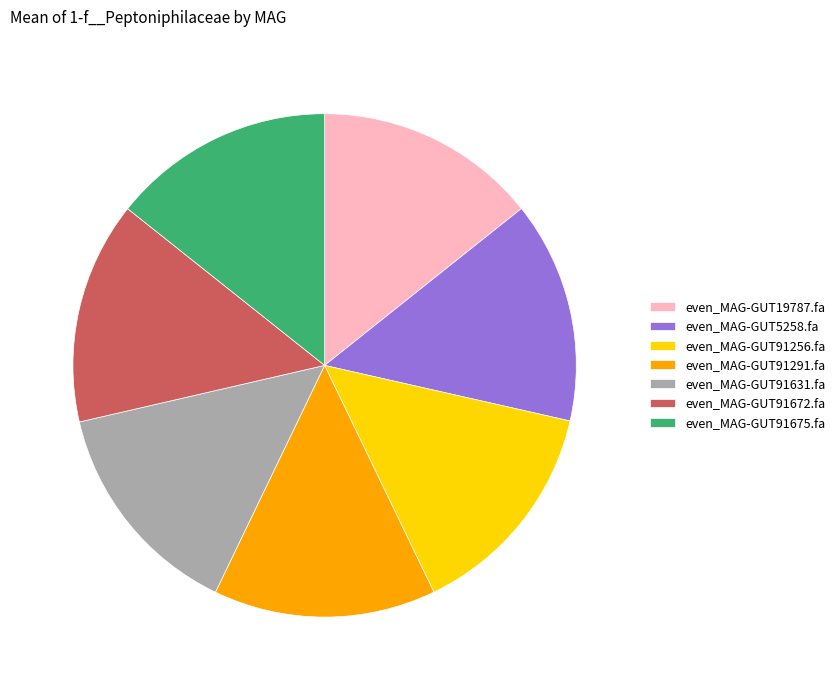

Count the number of slices in the pie.

7